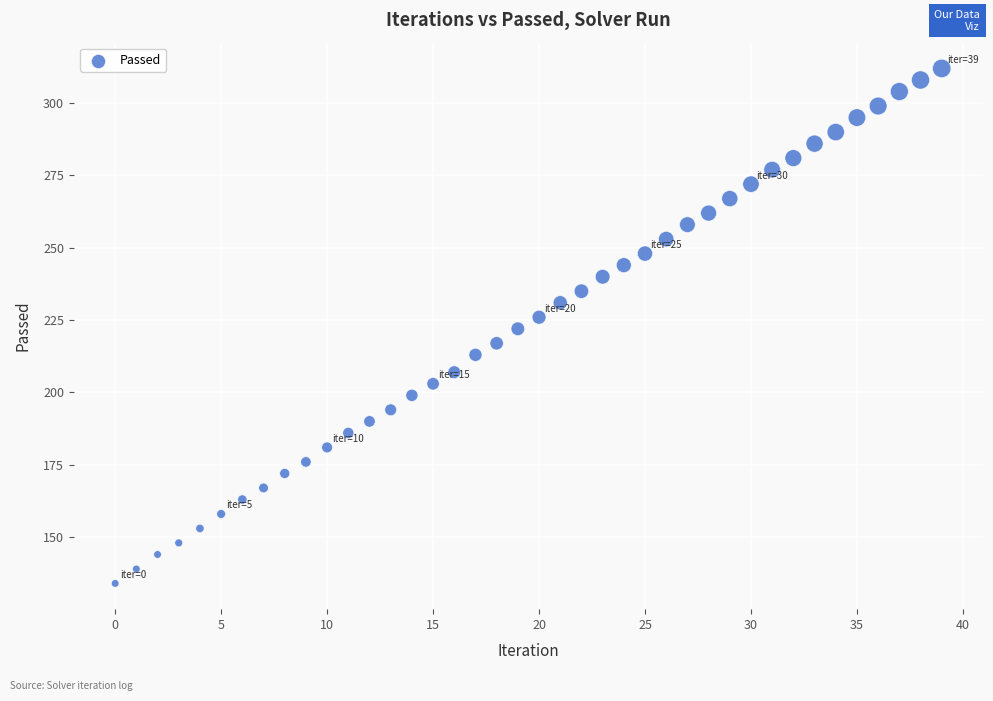

What is the range of Y values (max minus min)?

178